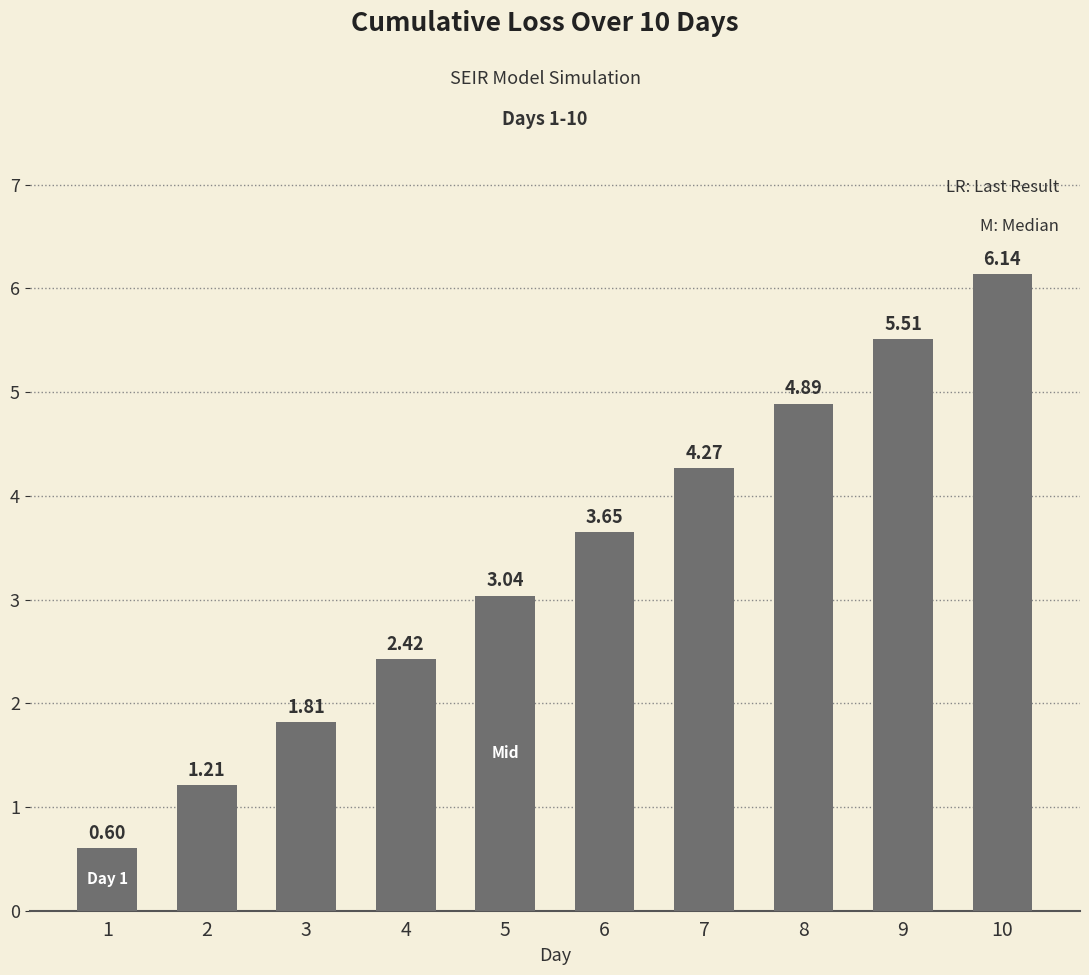

What is the change in value from 4 to 9?

+3.1